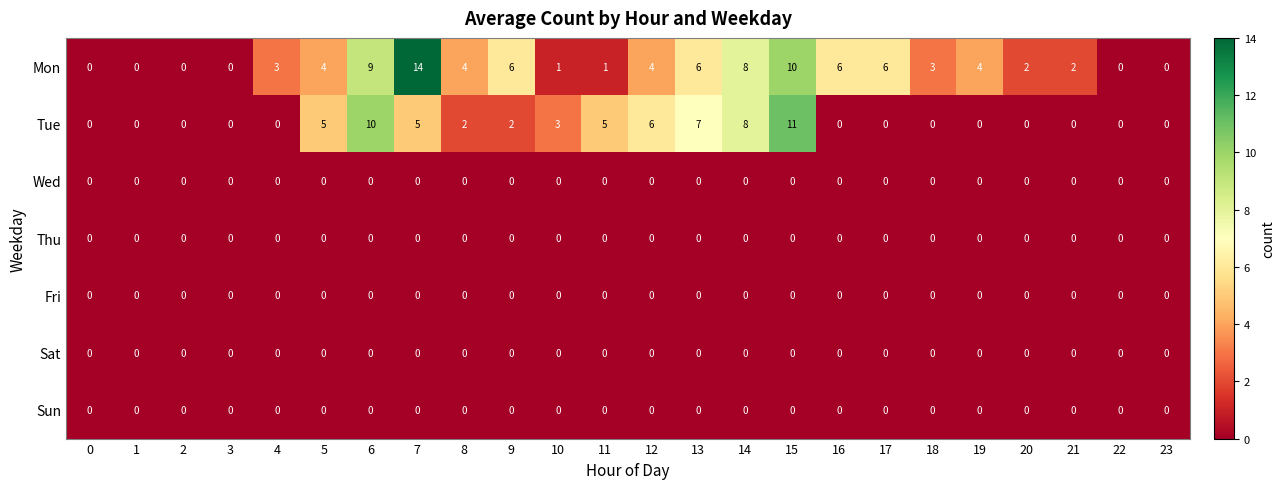

What is the maximum value shown in the chart?

14